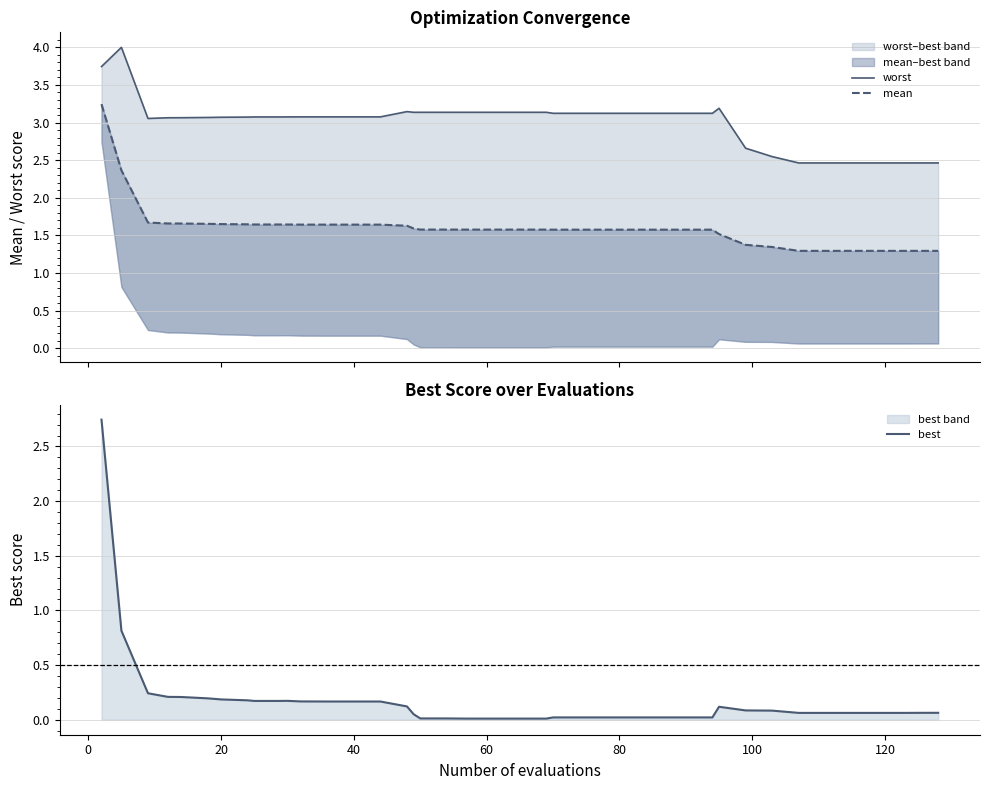

True or false: best and worst intersect in this chart.

False